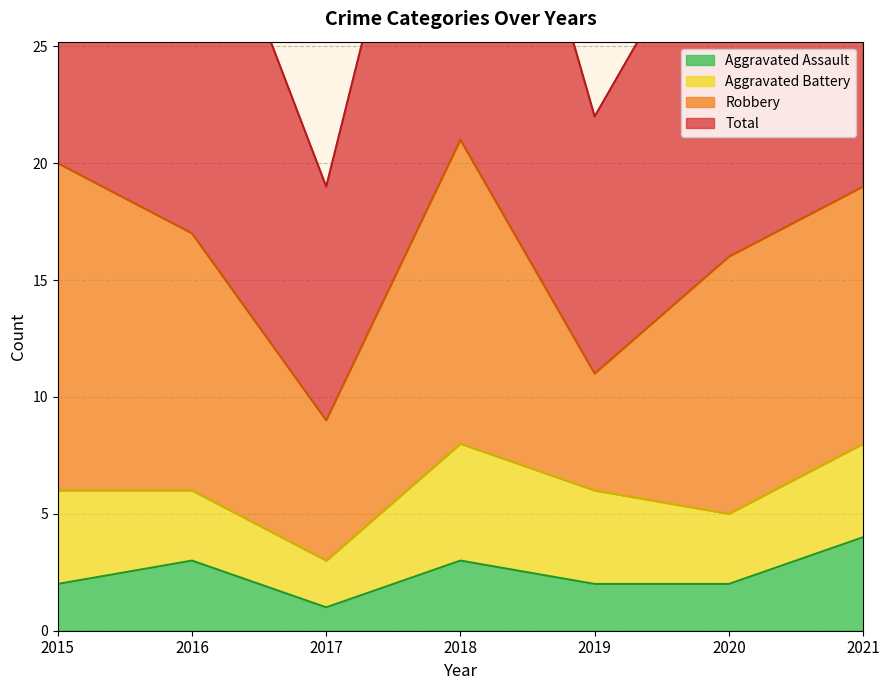

True or false: Aggravated Assault and Total cross at least once.

False